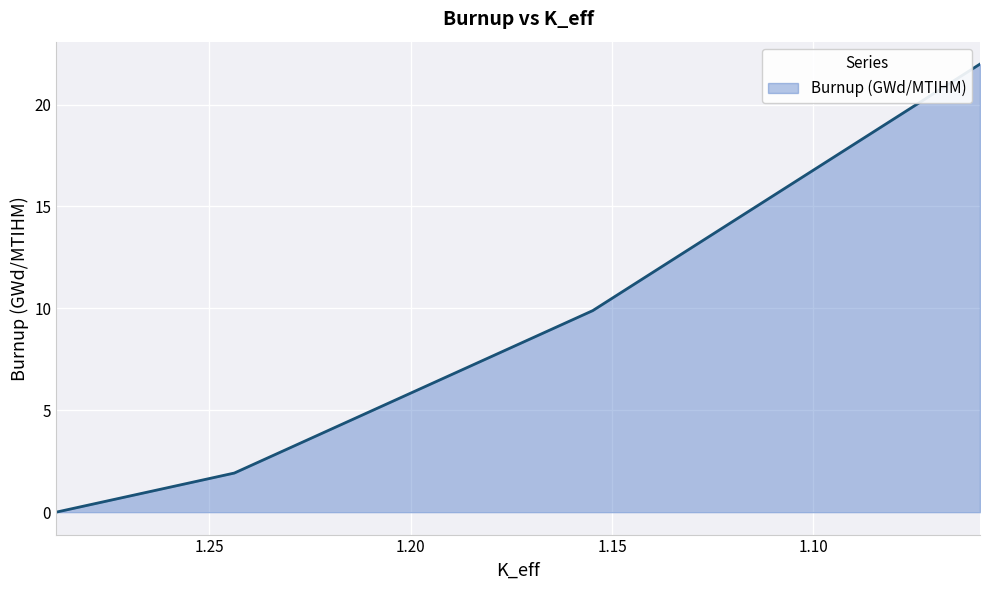

True or false: the data has more than 0 interior local peaks.

False